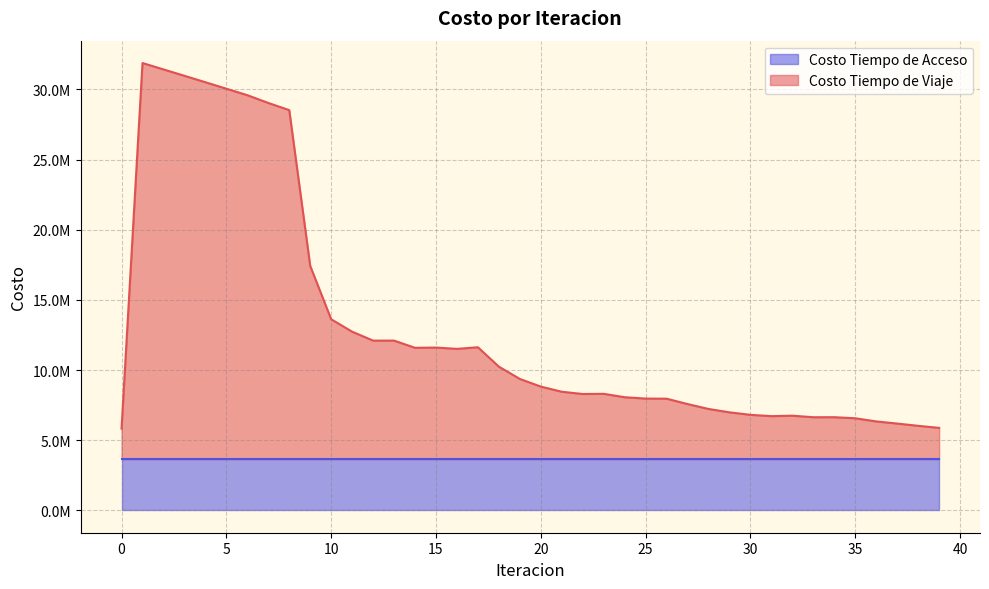

What is the change in value from 18 to 23?

-1936044.2